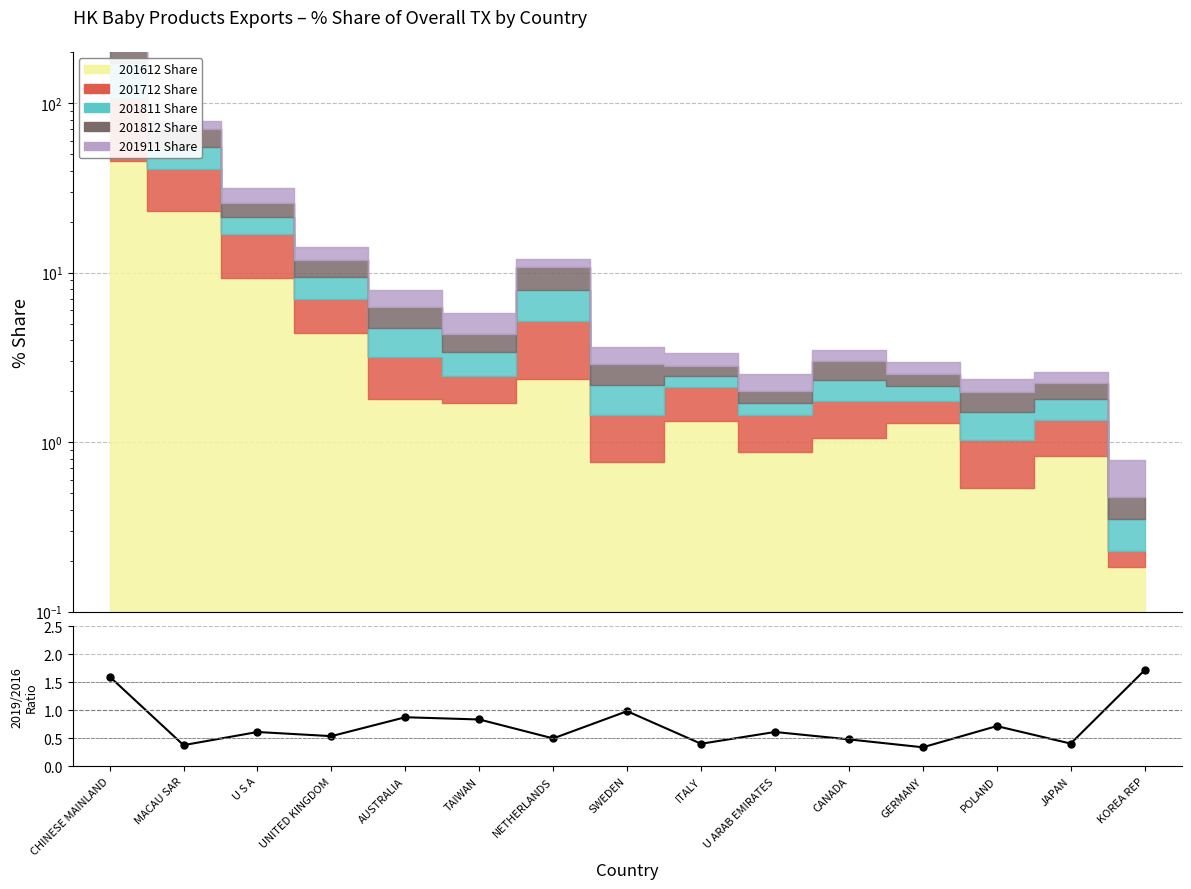

Reading left to right, extract all data points from this chart.

CHINESE MAINLAND=1.6	MACAU SAR=0.4	U S A=0.6	UNITED KINGDOM=0.5	AUSTRALIA=0.9	TAIWAN=0.8	NETHERLANDS=0.5	SWEDEN=1.0	ITALY=0.4	U ARAB EMIRATES=0.6	CANADA=0.5	GERMANY=0.3	POLAND=0.7	JAPAN=0.4	KOREA REP=1.7